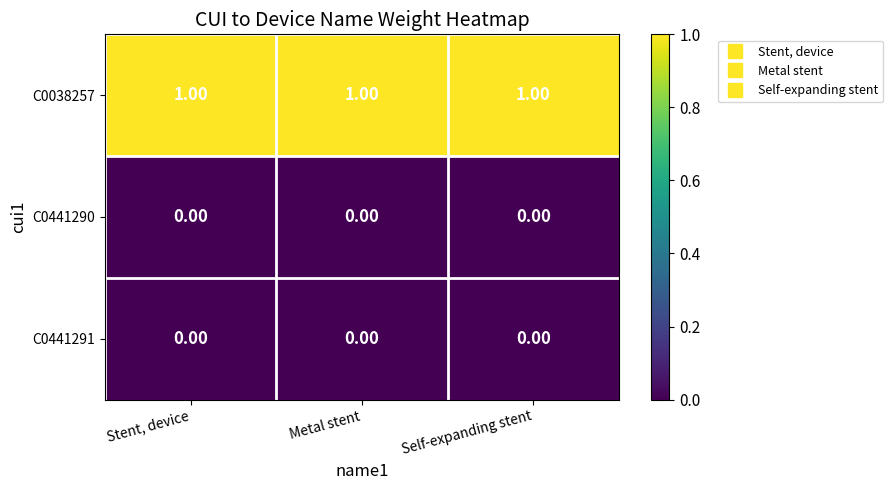

Which series has the largest total across all categories?

C0038257